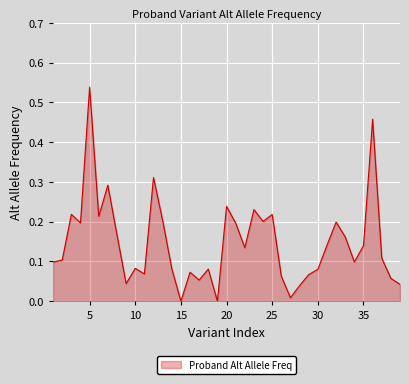

What is the value of the 35th point from the left?

0.1